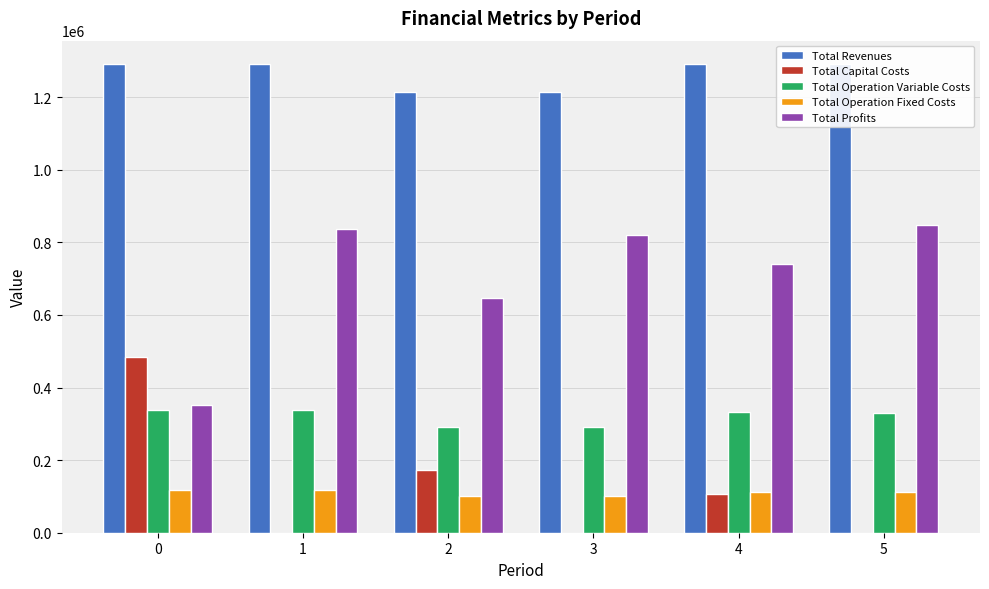

What is the minimum value for Total Operation Variable Costs?

291298.1